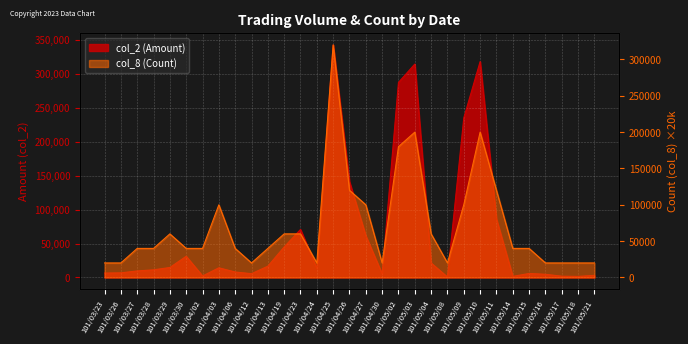

At which label does col_2 (Amount) first exceed 13200?

101/03/29